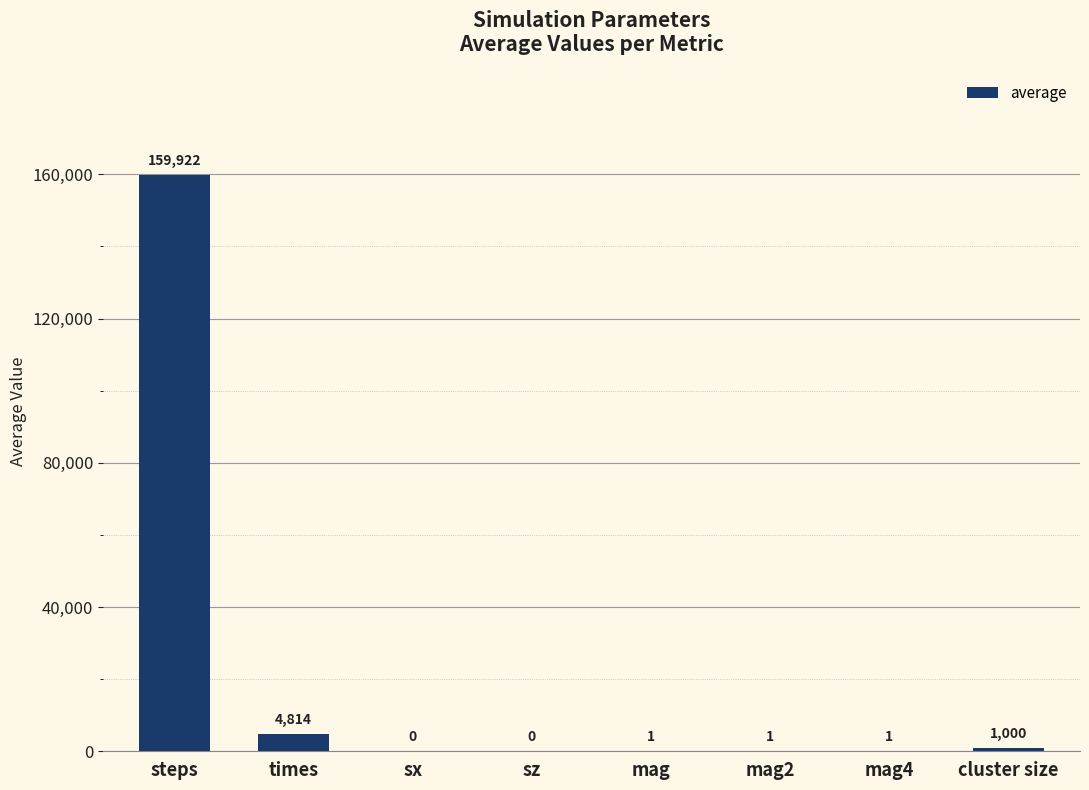

What is the ratio of the value at mag to the value at mag2?

1.0